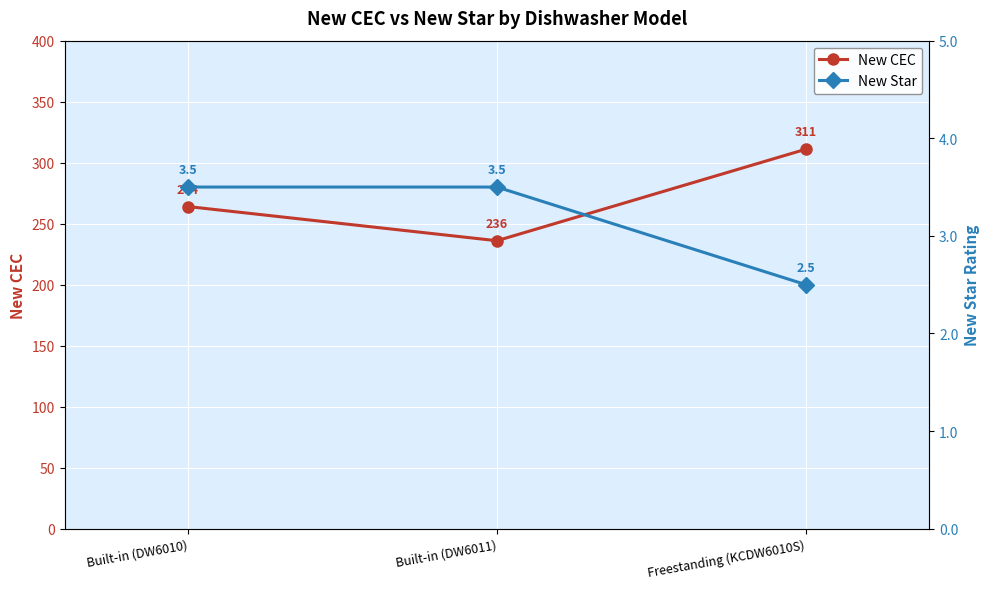

Where is New Star nearest to the value 3?

Built-in (DW6010)